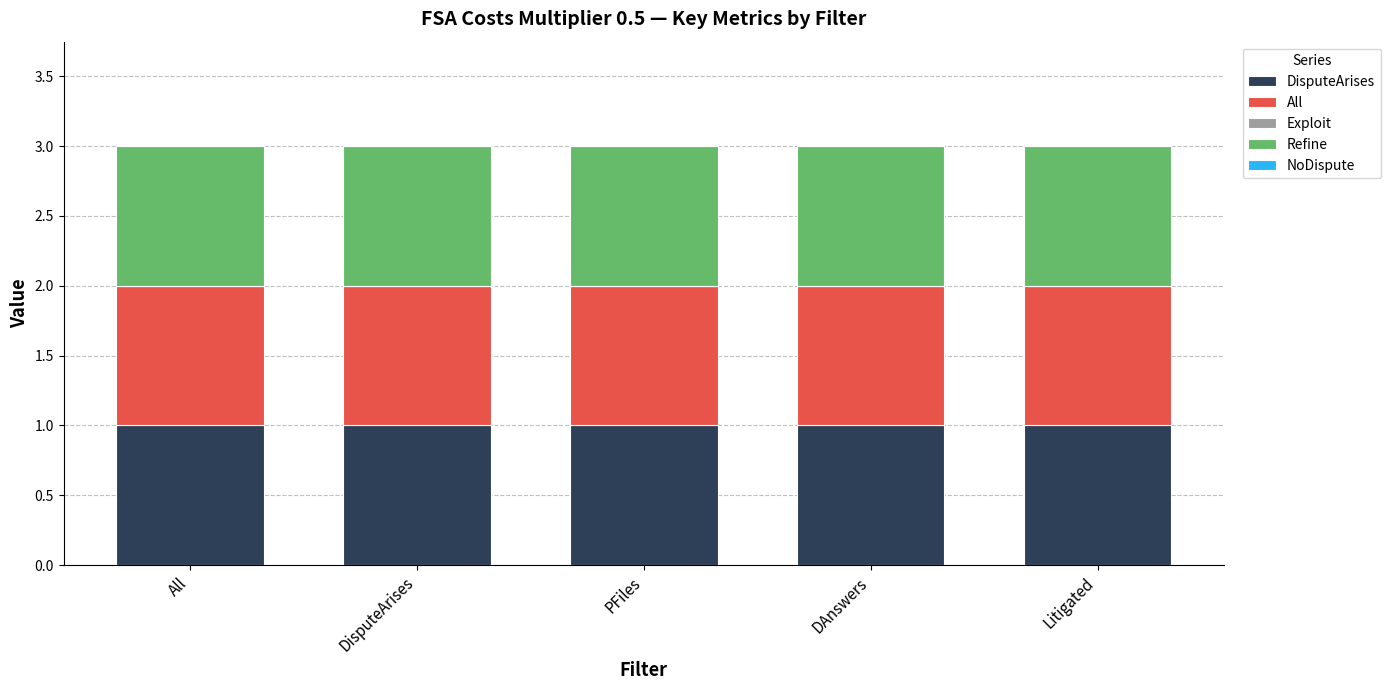

Is it true that DisputeArises equals 1.0 at DisputeArises?

True